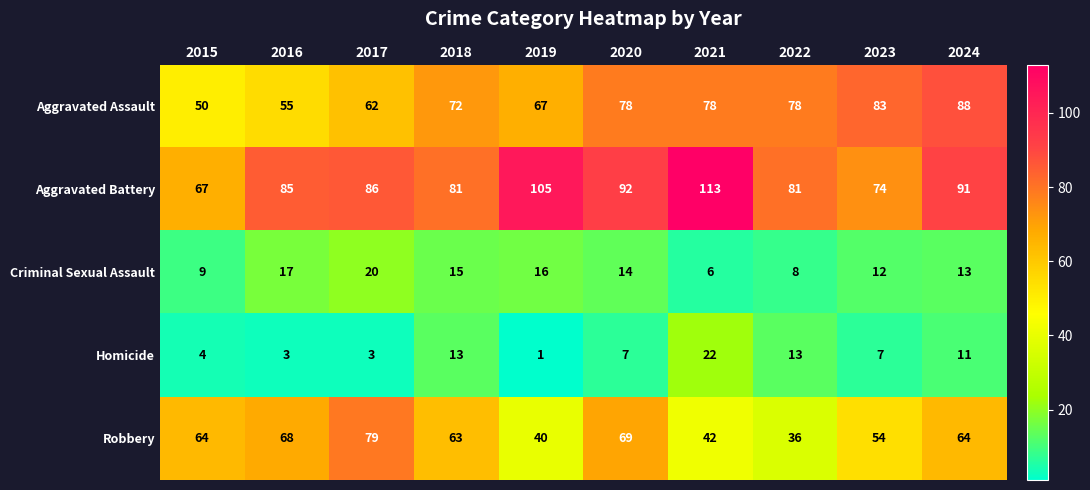

Between 2019 and 2023, which series saw the biggest shift?

Aggravated Battery